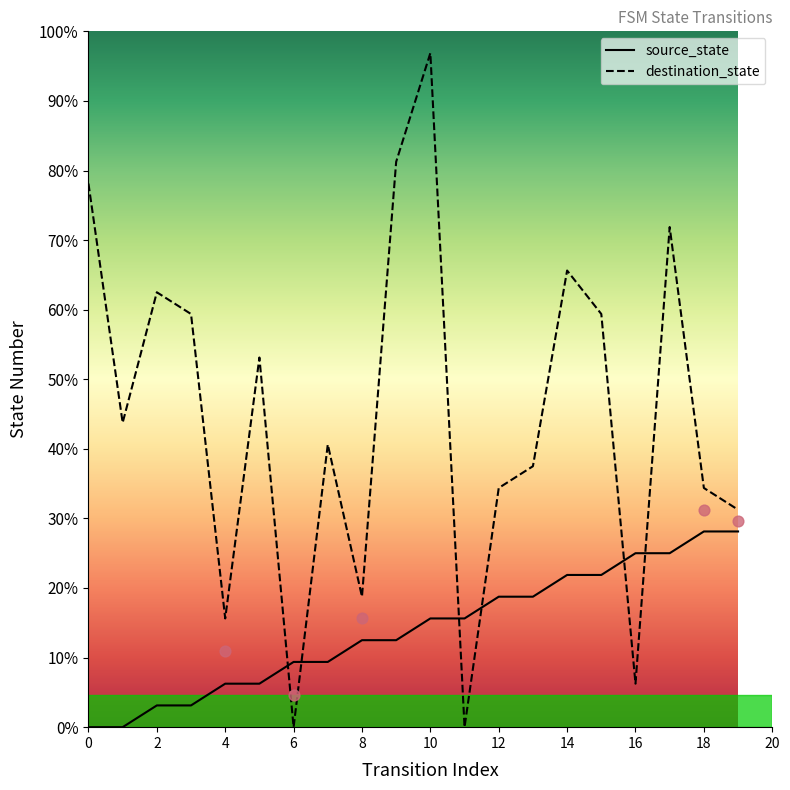

Which series contains the lowest Y value?

source_state